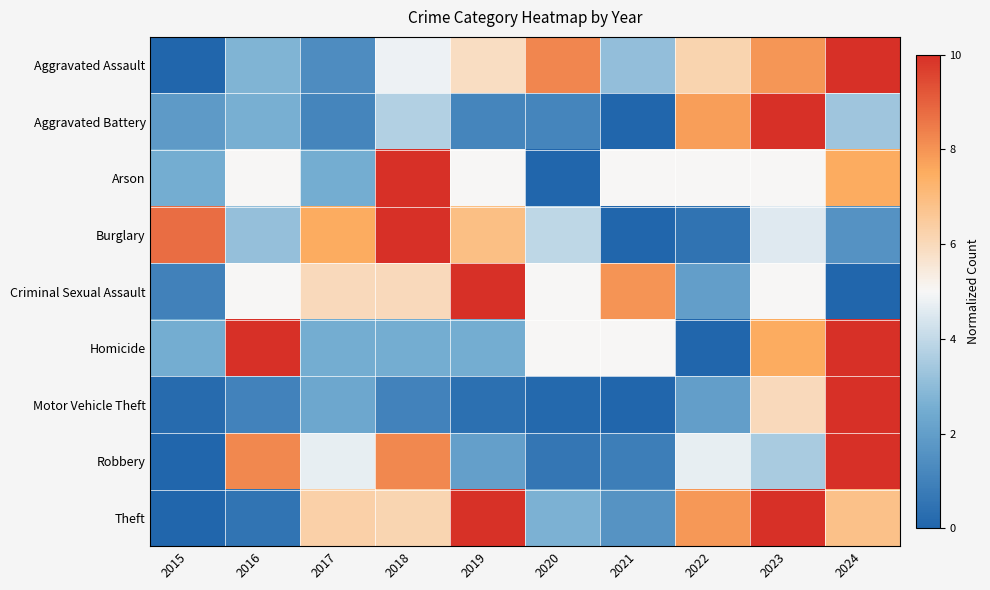

What is the difference between the highest and lowest values at 2023?

6.5